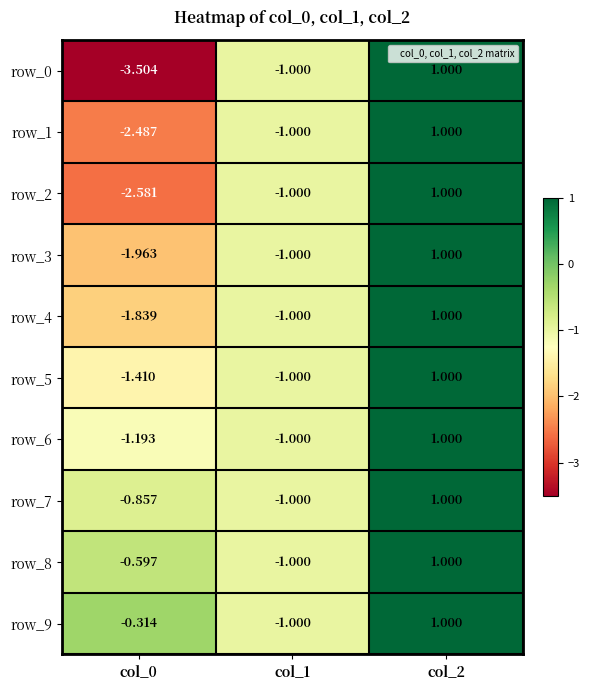

Is the value of row_9 at col_0 greater than the value of row_8 at col_0?

Yes